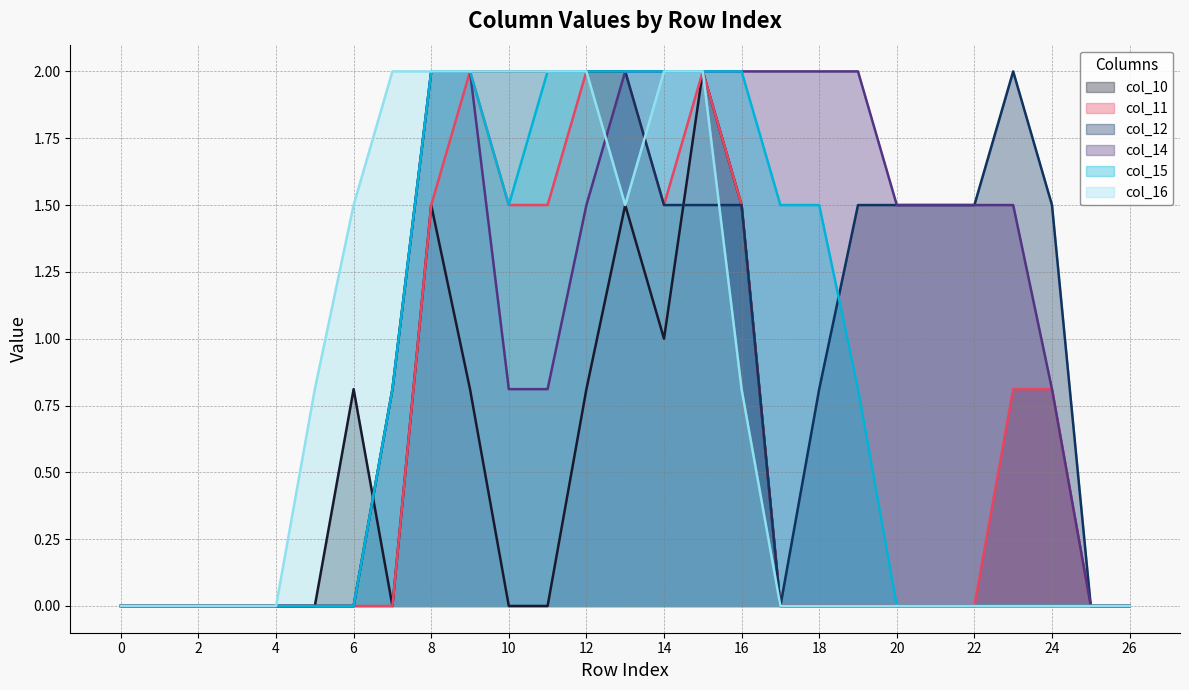

At which category is the sum across all series the highest?

15